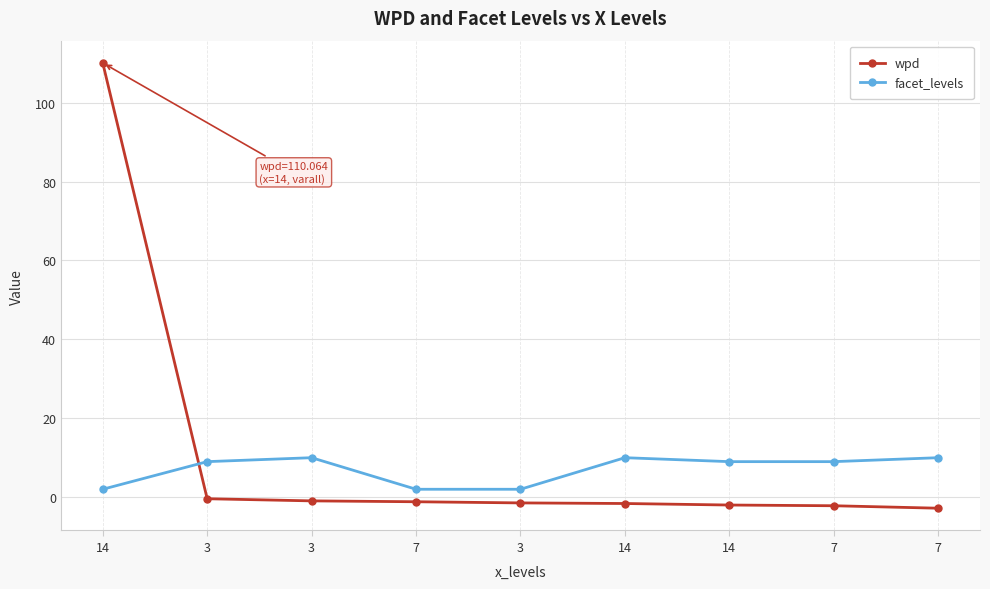

Which has a higher value, 7 or 3?

3